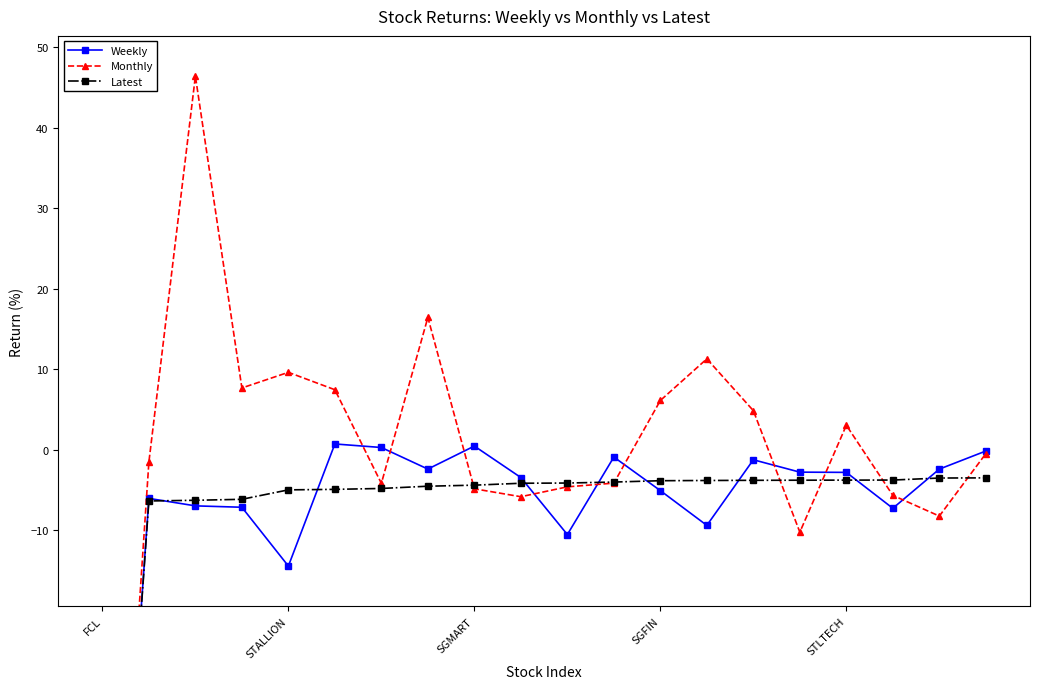

In Weekly, how many points are lower than both neighbors (excluding endpoints)?

5